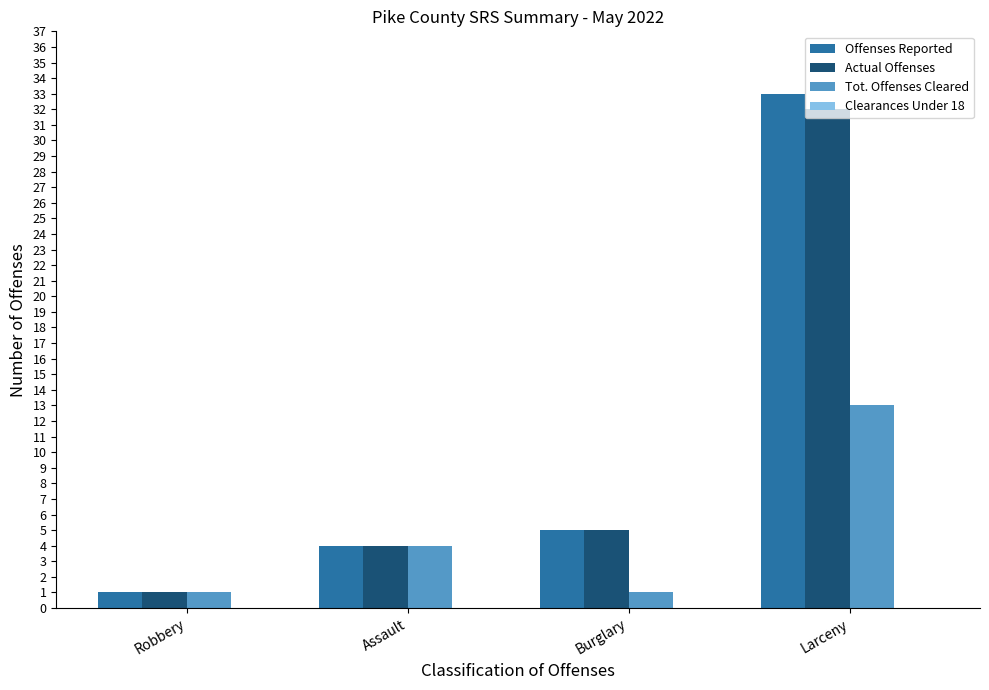

True or false: Offenses Reported has a value of 8 at Burglary.

False